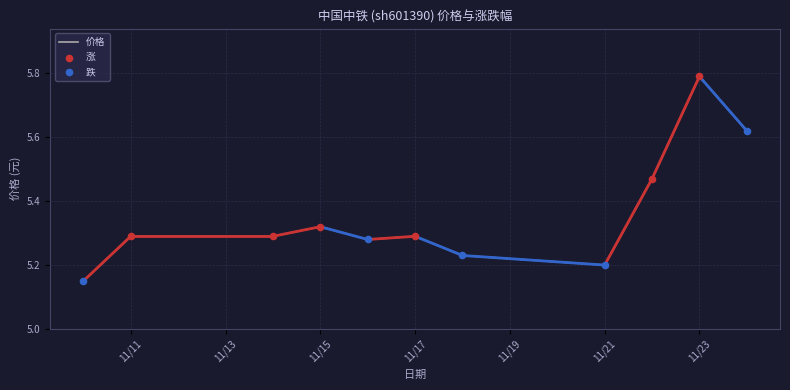

Does the chart have visible grid lines?

Yes